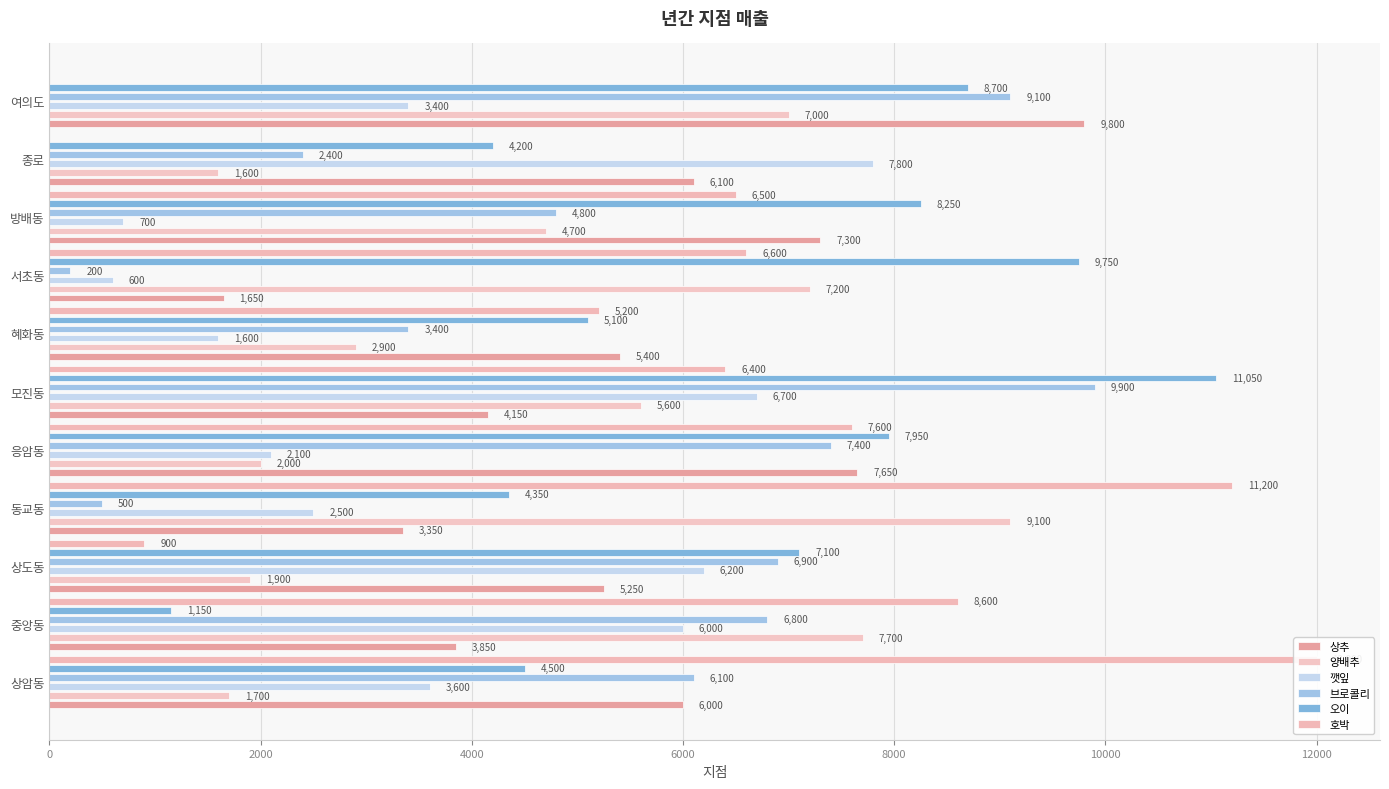

At how many categories does at least one series exceed 8557?

6